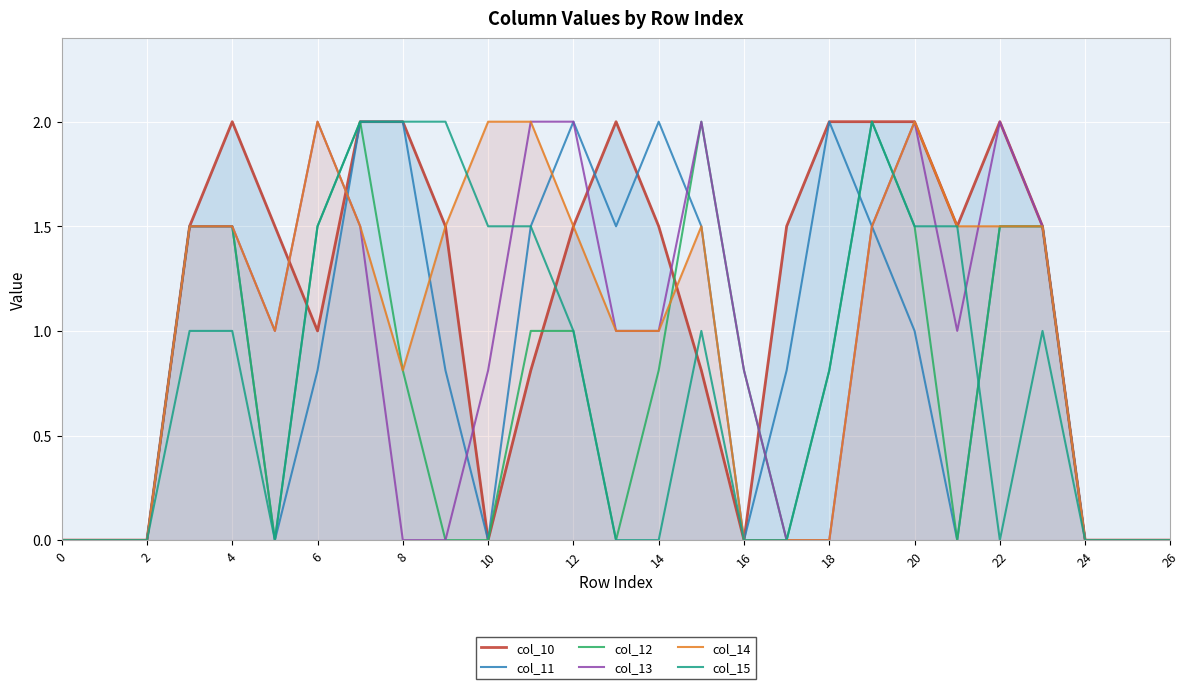

What is the highest value of the col_13 series?

2.0